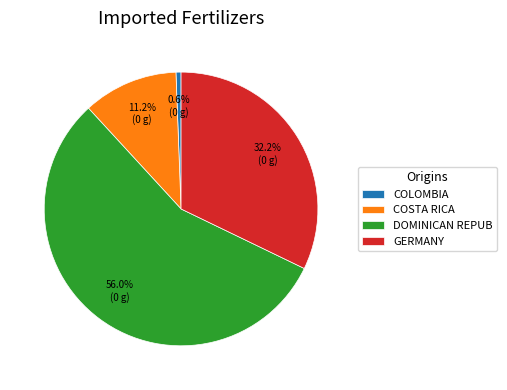

Which has a higher value, DOMINICAN REPUB or COLOMBIA?

DOMINICAN REPUB